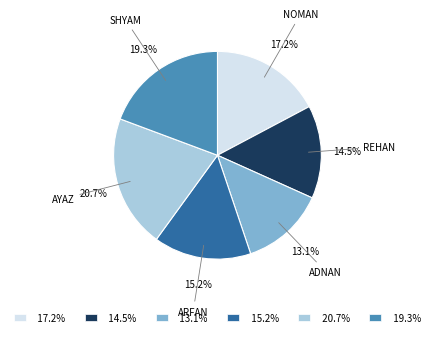

Count the number of slices in the pie.

6